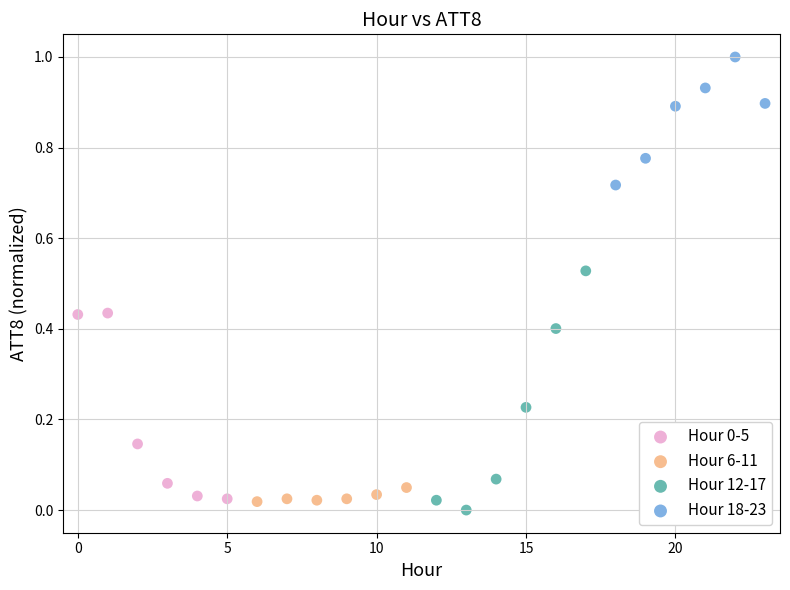

Which series has the largest Y range (max minus min)?

Hour 12-17